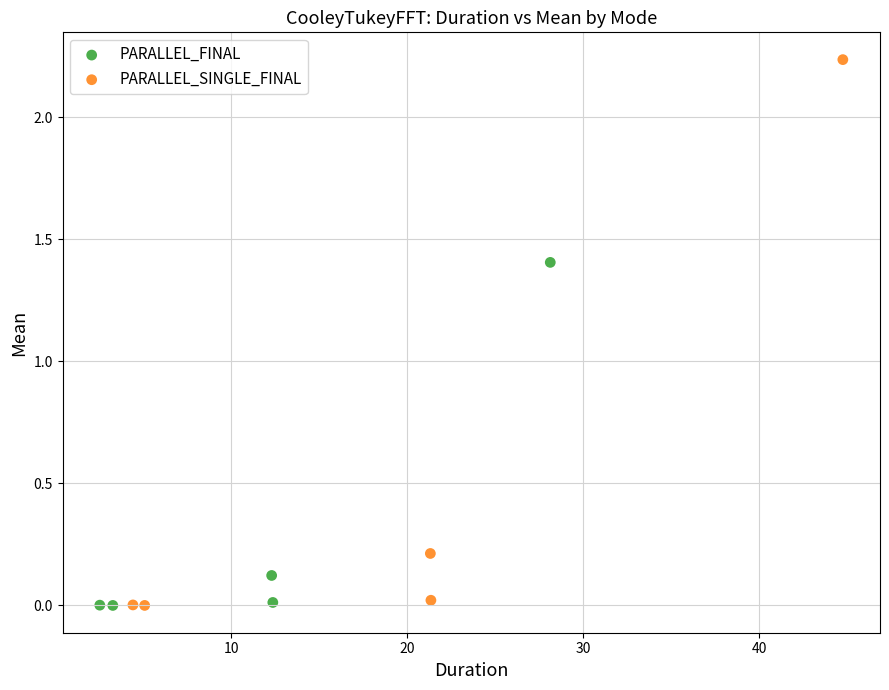

Which series contains the highest Y value?

PARALLEL_SINGLE_FINAL